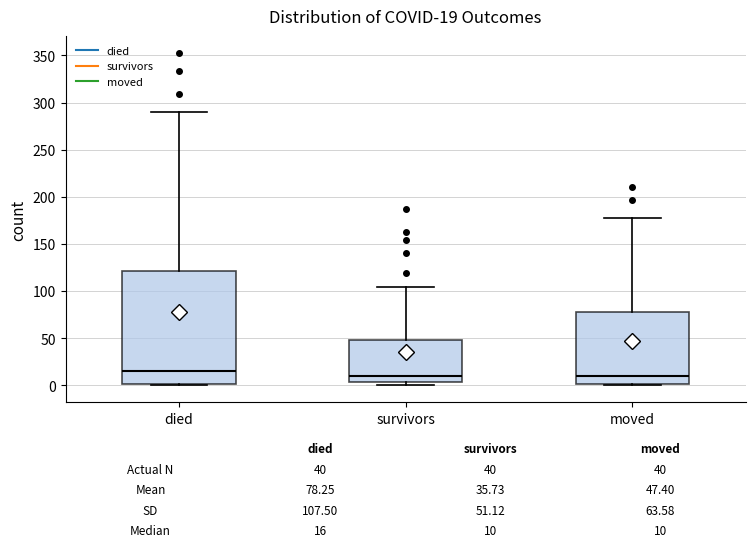

Comparing the boxes themselves (not the whiskers), which one is the tallest?

died